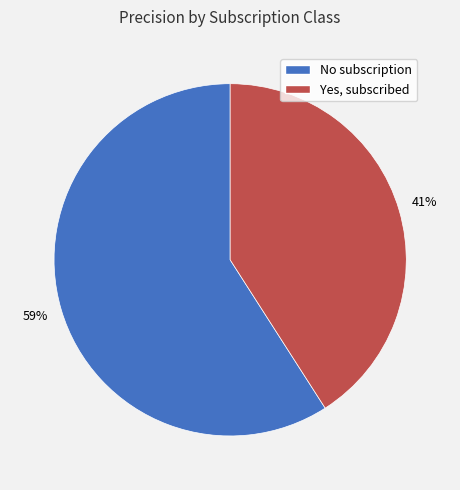

Which category has the biggest portion of the pie?

No subscription